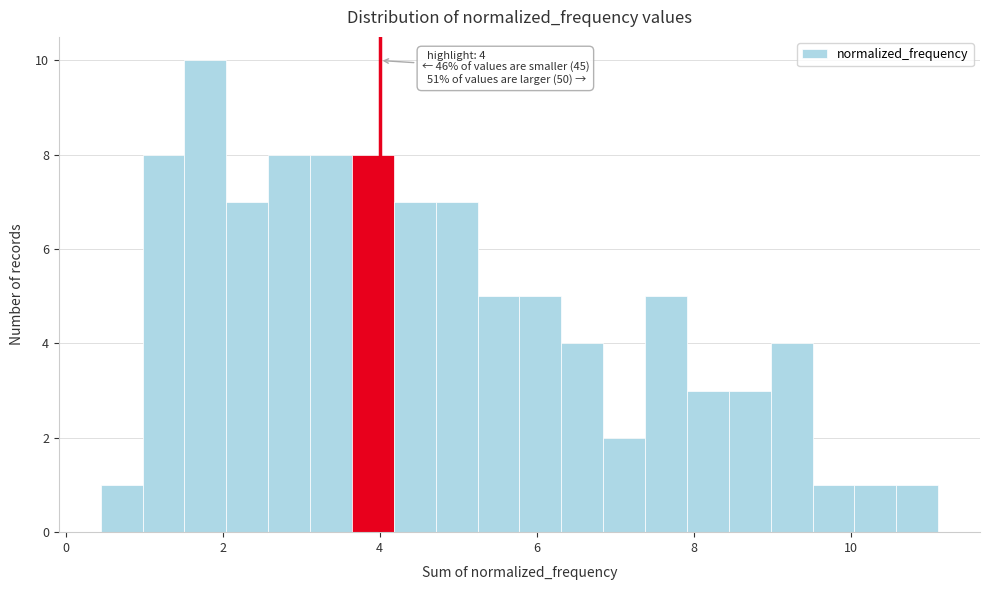

Around what value on the x-axis is the tallest bar? Give the approximate position of its centre, as read against the axis.

1.8